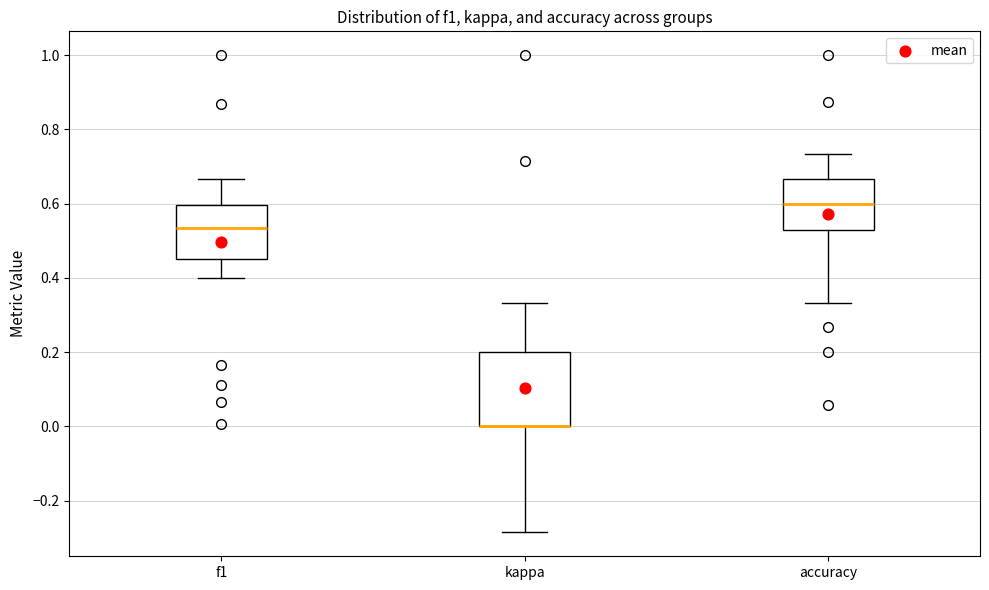

Reading left to right, read every box against the y-axis: the position of its median line, the range the box covers, and the ends of its whiskers. The values are not printed on the chart, so give them approximately, as read against the axis.

f1: median 0.54, box 0.46 to 0.60, whiskers 0.40 to 0.66
kappa: median 0.00 (drawn on the box's lower edge), box 0.00 to 0.20, whiskers -0.28 to 0.34
accuracy: median 0.60, box 0.52 to 0.66, whiskers 0.34 to 0.74